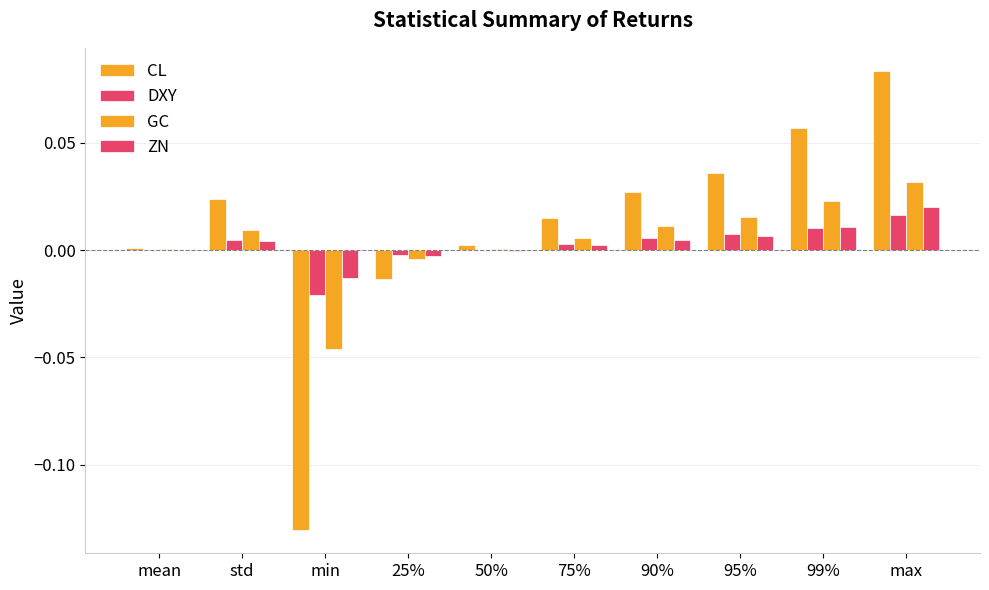

Is the value of GC at std greater than the value of DXY at mean?

Yes